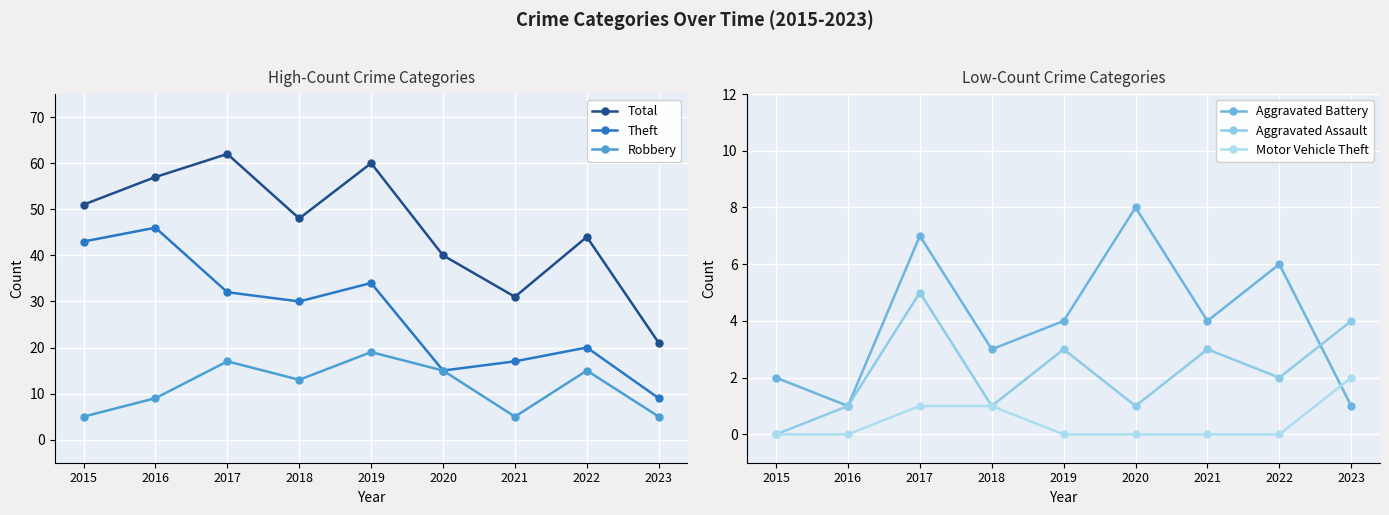

Between 2017 and 2020, which is larger?

2017